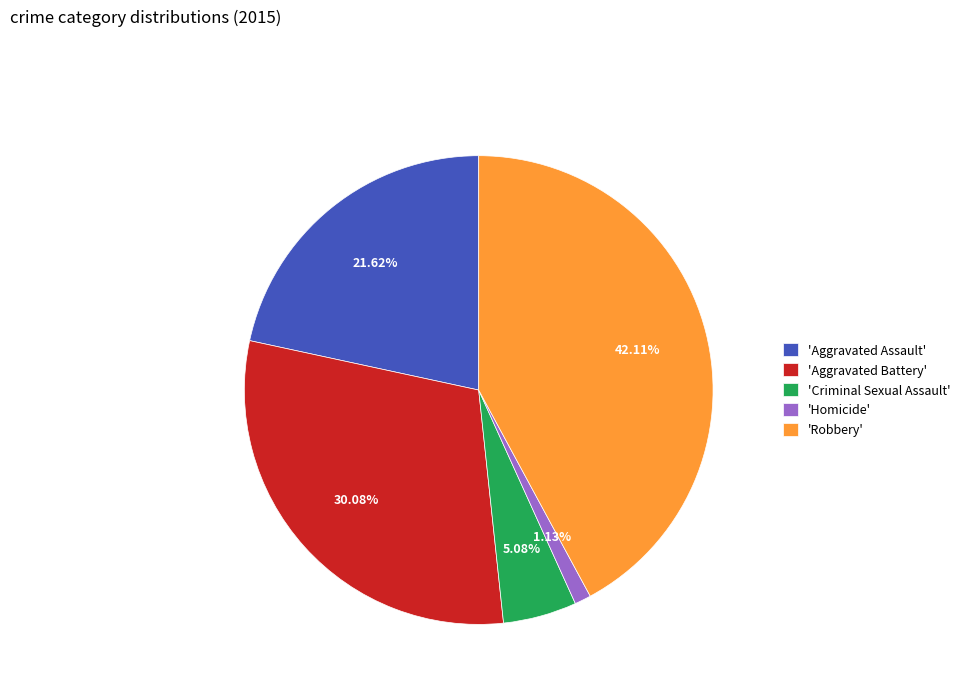

Is there any slice that represents more than half of the pie?

No